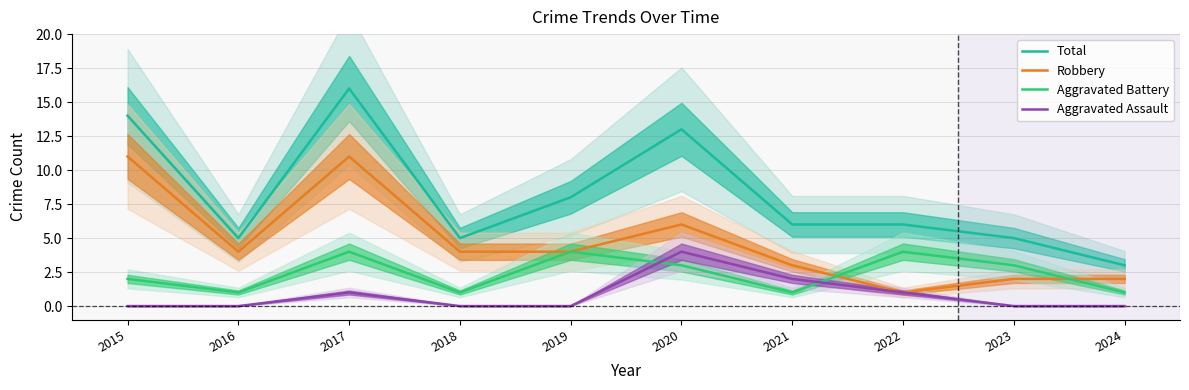

At how many categories does at least one series exceed 0?

10